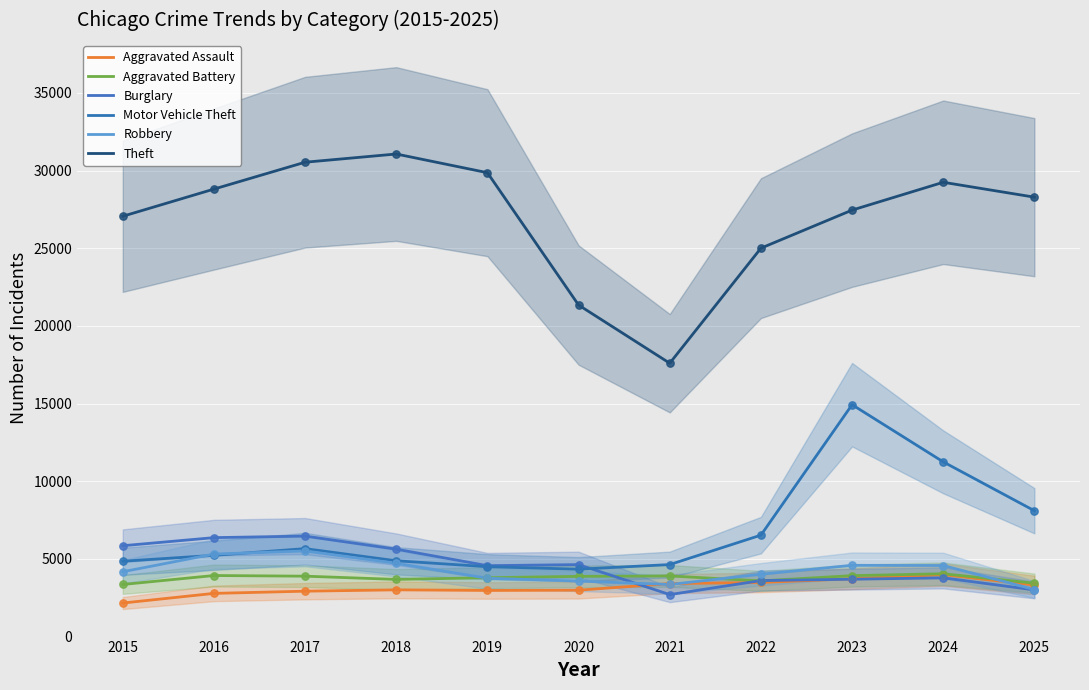

Which series reaches the minimum Y coordinate?

Aggravated Assault